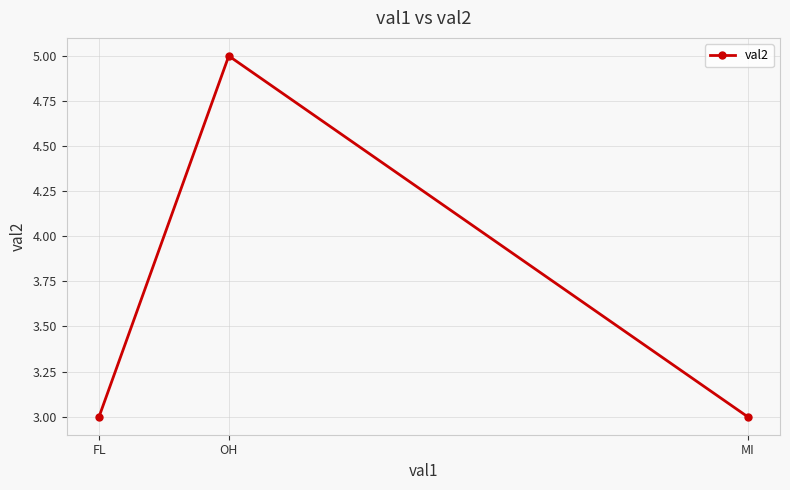

Count the number of data series in this chart.

1